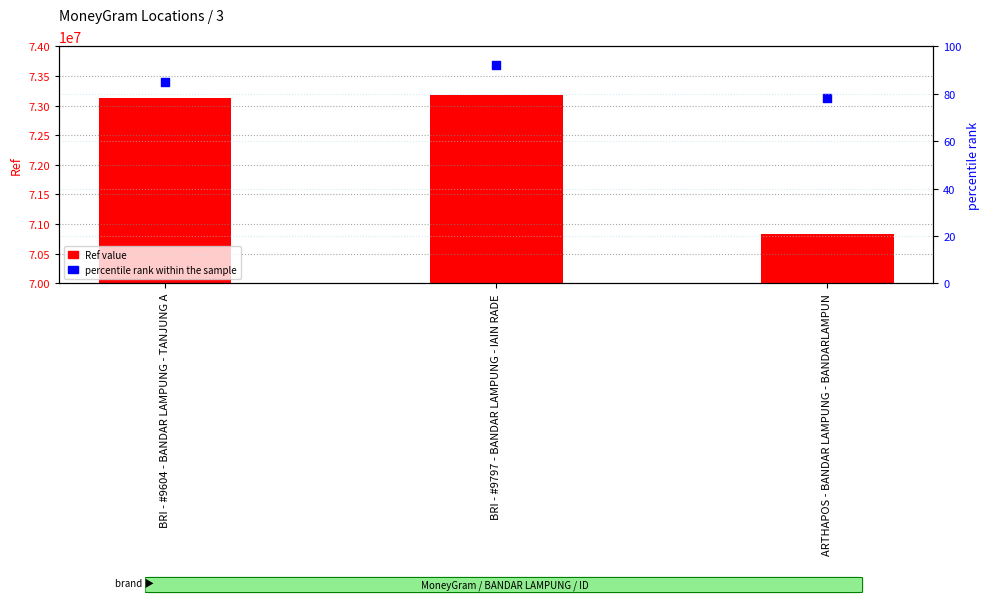

Which series has the largest total across all categories?

Ref value